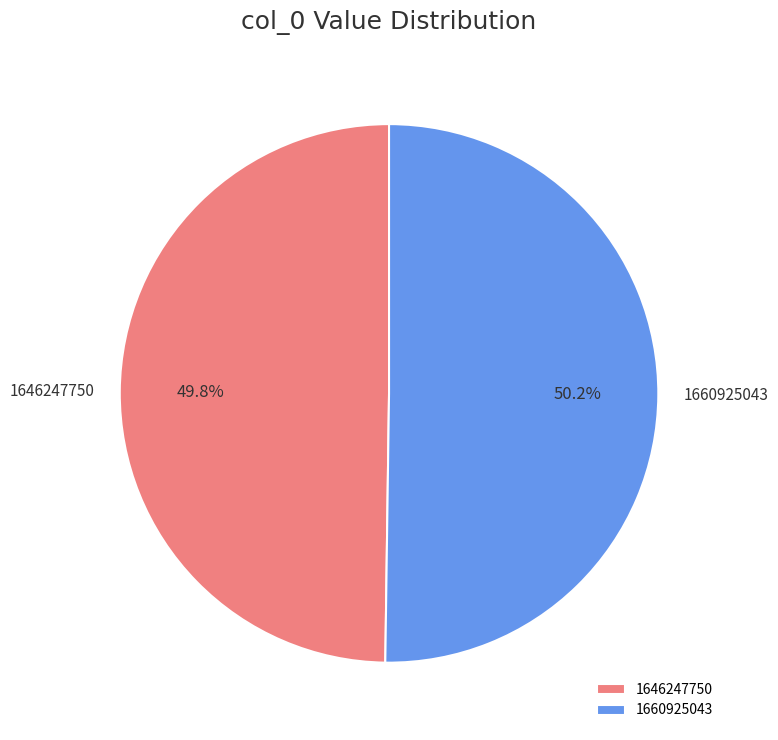

What percentage is the 1660925043 slice, to the nearest percent?

50%